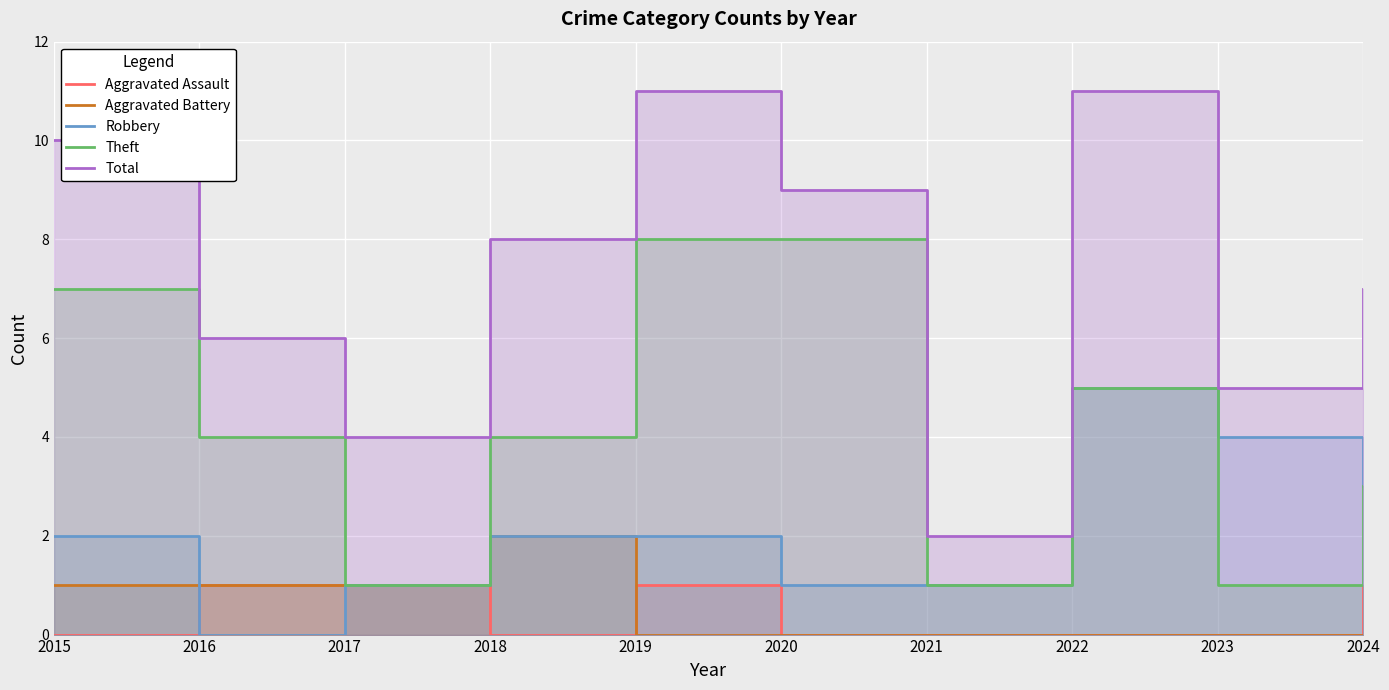

What is the approximate value of Theft at 2024?

3